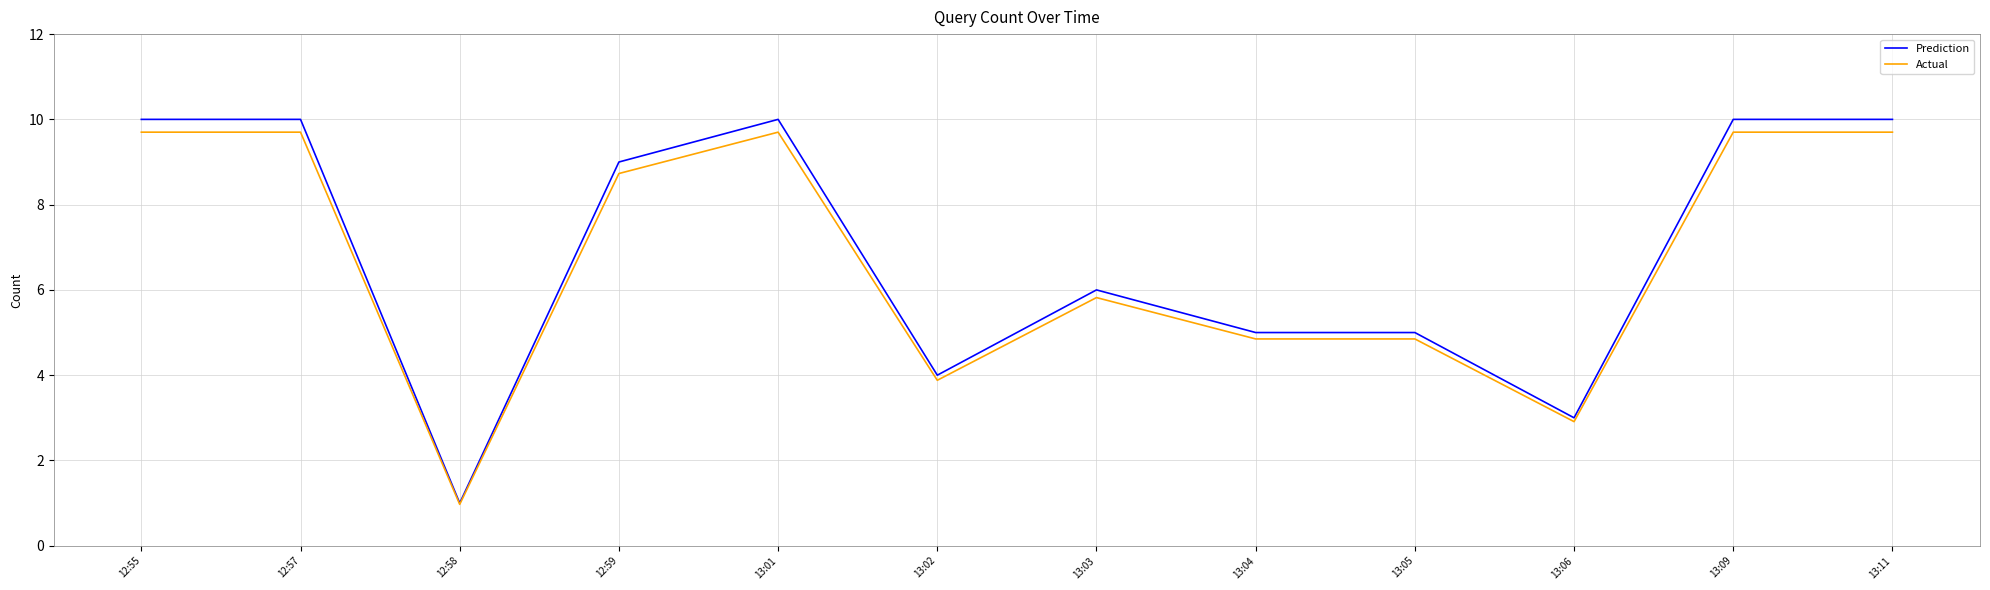

What is the difference between the highest and lowest values at 12:57?

0.3